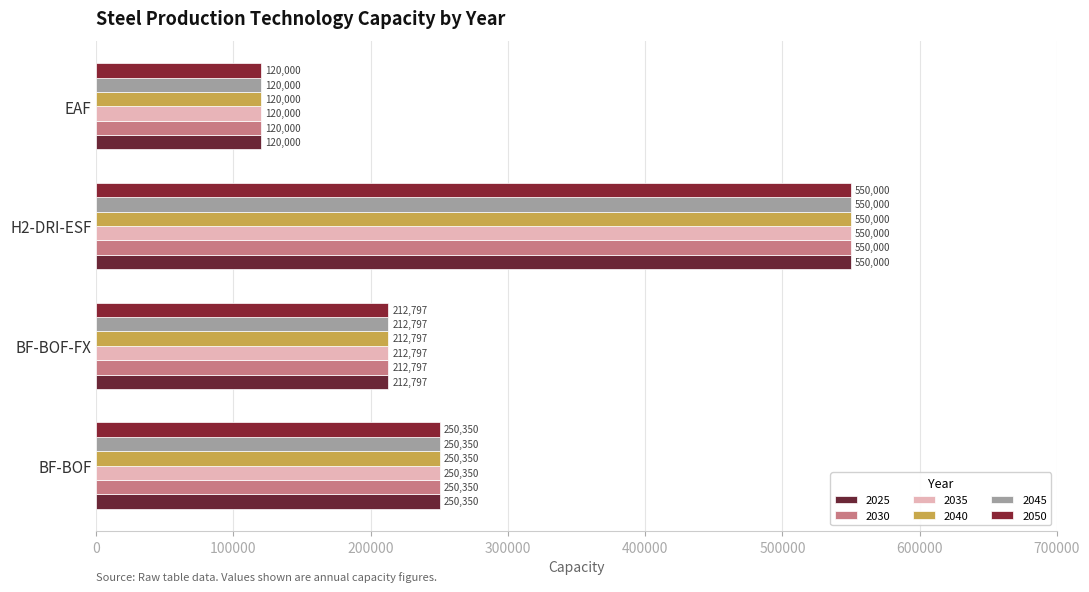

Reading left to right, transcribe all the data shown in this chart.

2025: 250350.0	212797.5	550000.0	120000.0
2030: 250350.0	212797.5	550000.0	120000.0
2035: 250350.0	212797.5	550000.0	120000.0
2040: 250350.0	212797.5	550000.0	120000.0
2045: 250350.0	212797.5	550000.0	120000.0
2050: 250350.0	212797.5	550000.0	120000.0